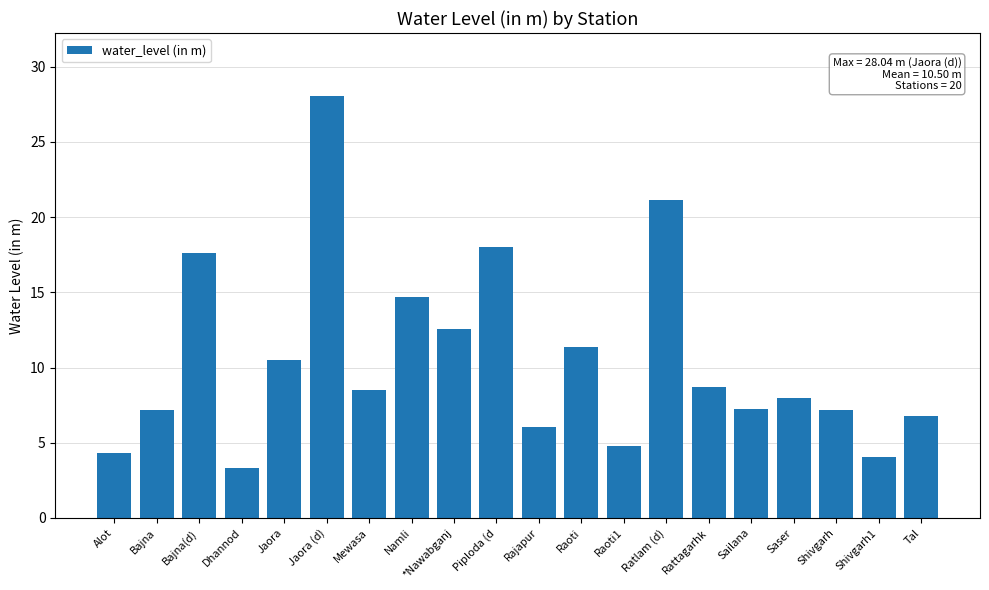

Between Alot and Jaora, which is larger?

Jaora